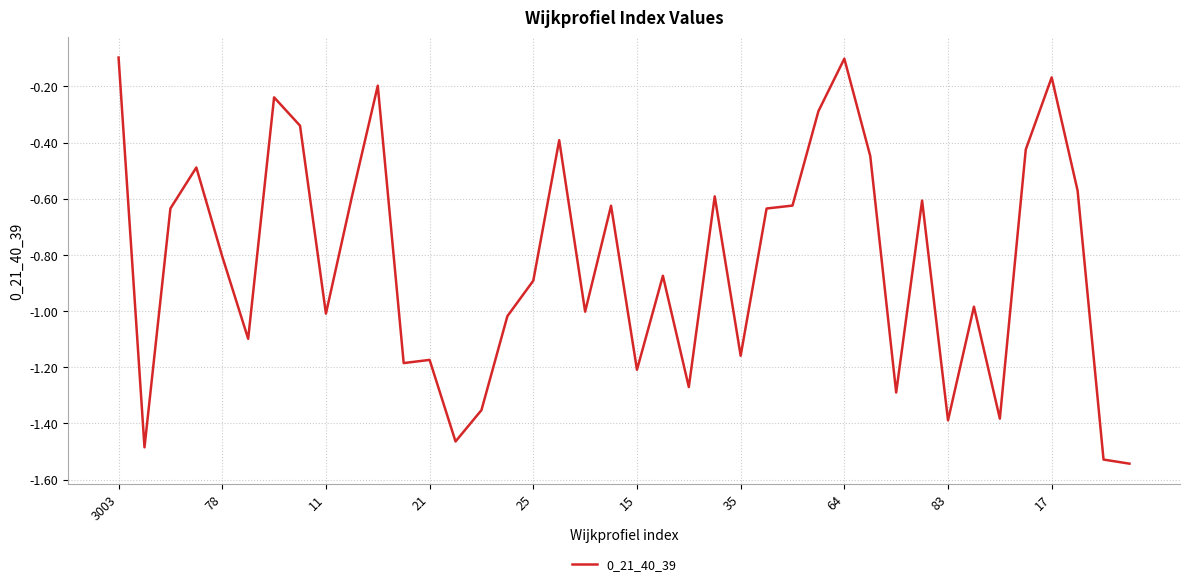

What is the difference between the maximum and minimum values?

1.4